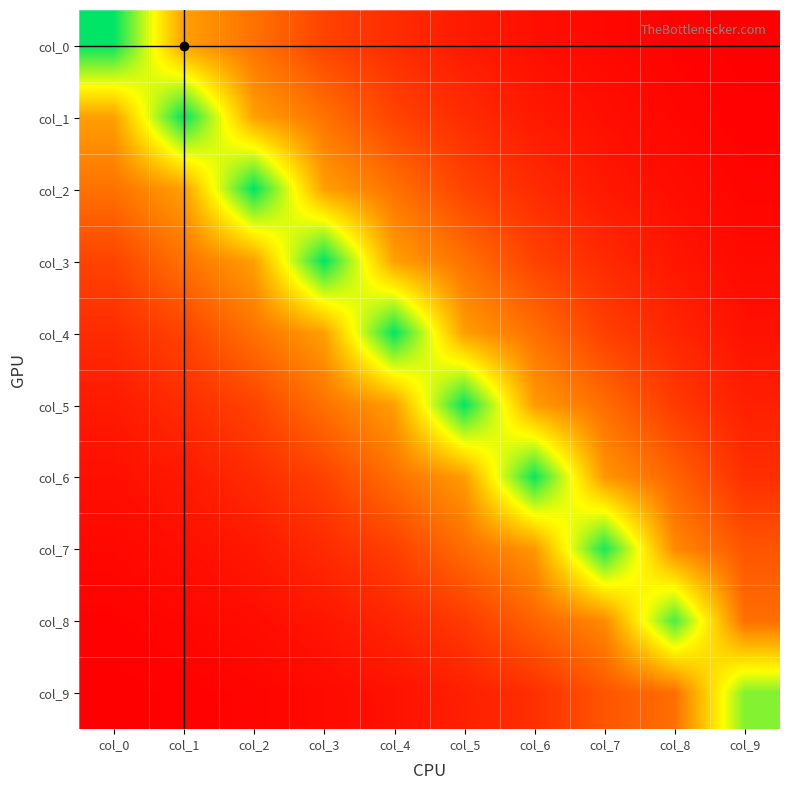

Which series has the largest range (max minus min)?

col_0